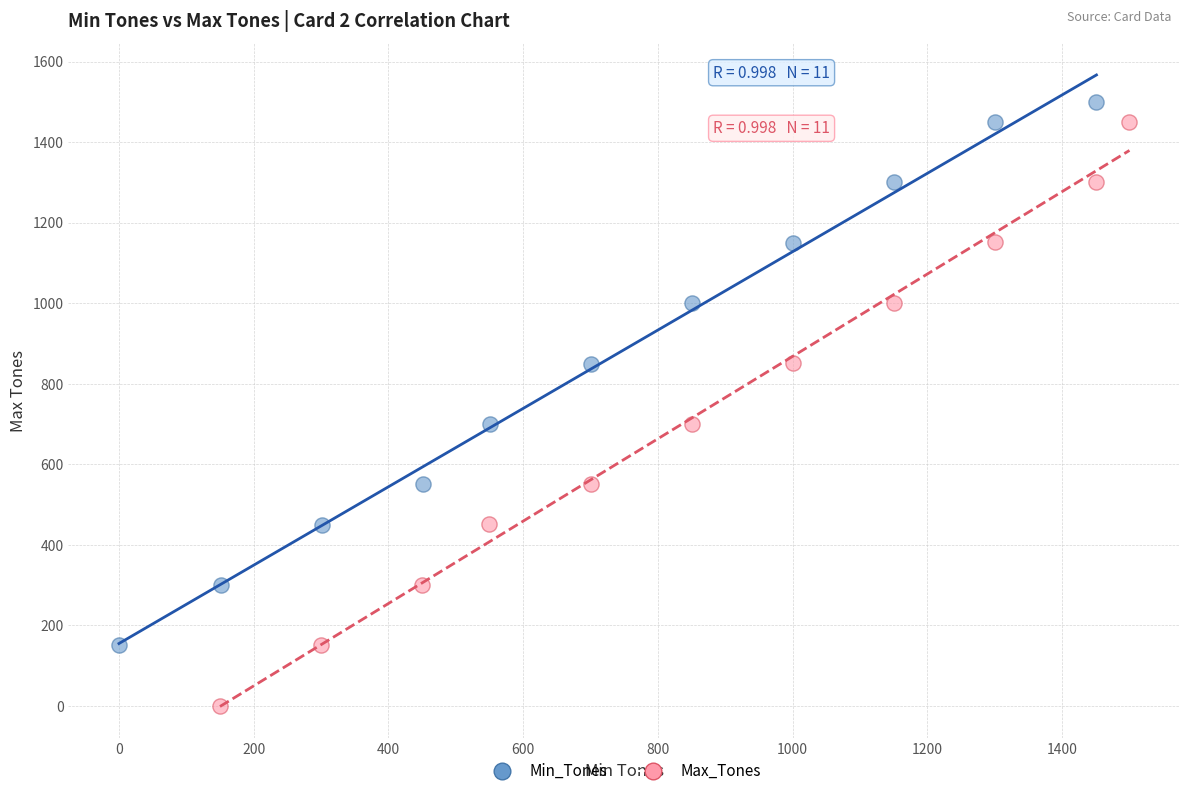

Which series has the largest Y range (max minus min)?

Max_Tones